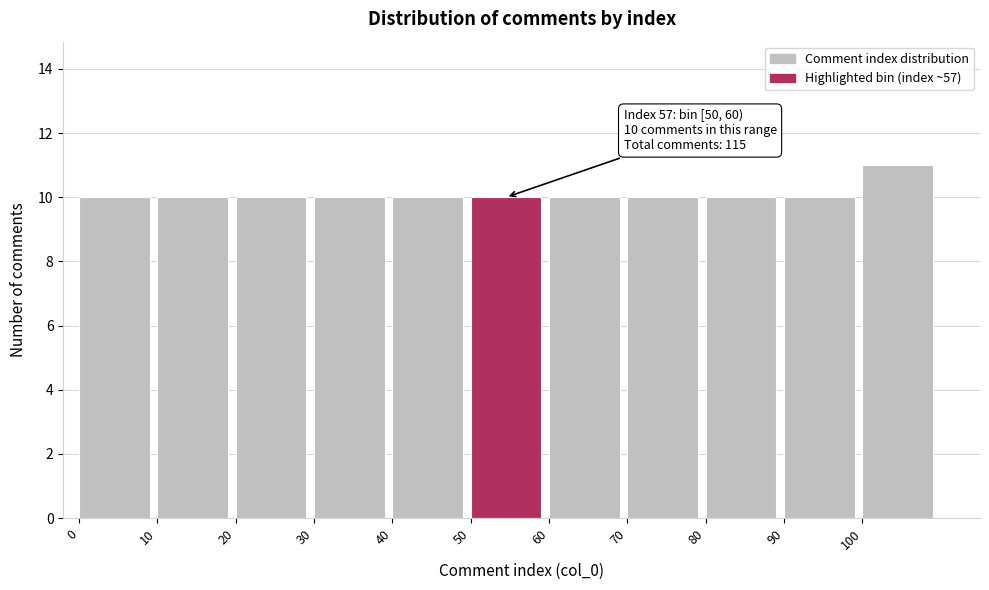

Over which range of the x-axis is the bar tallest?

100 to 110